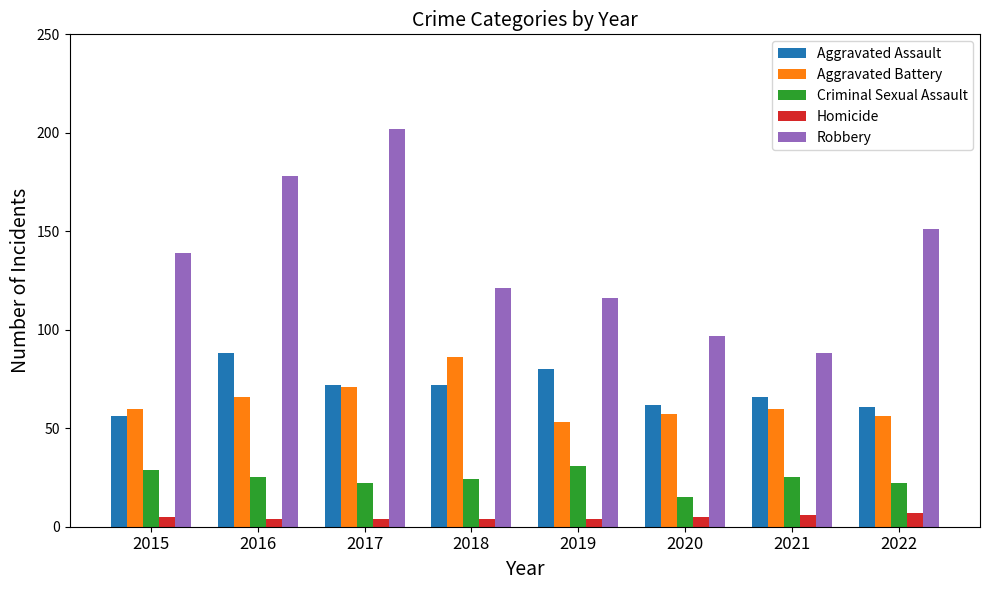

What is the difference between the Robbery values at 2017 and 2015?

63